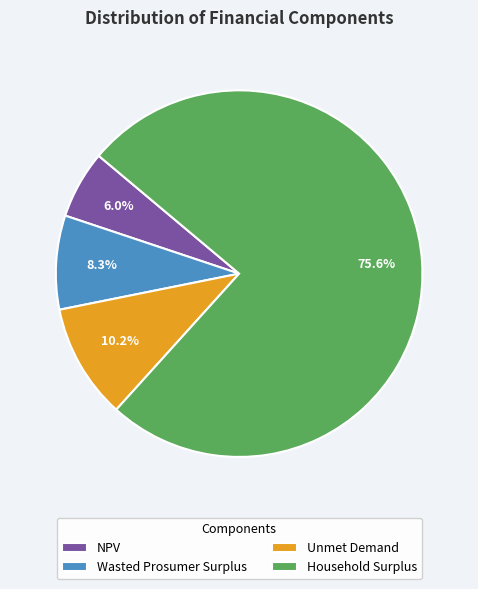

Which category accounts for the majority?

Household Surplus